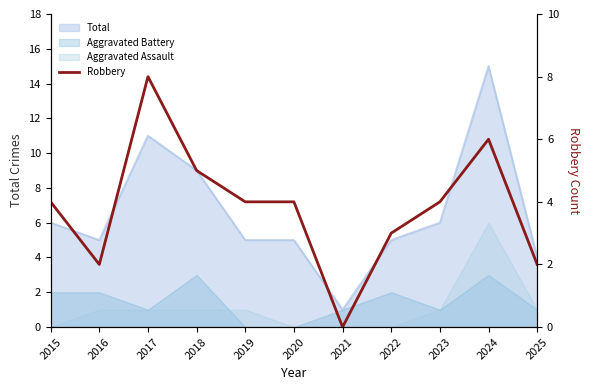

Reading left to right, transcribe all the data shown in this chart.

4	2	8	5	4	4	0	3	4	6	2